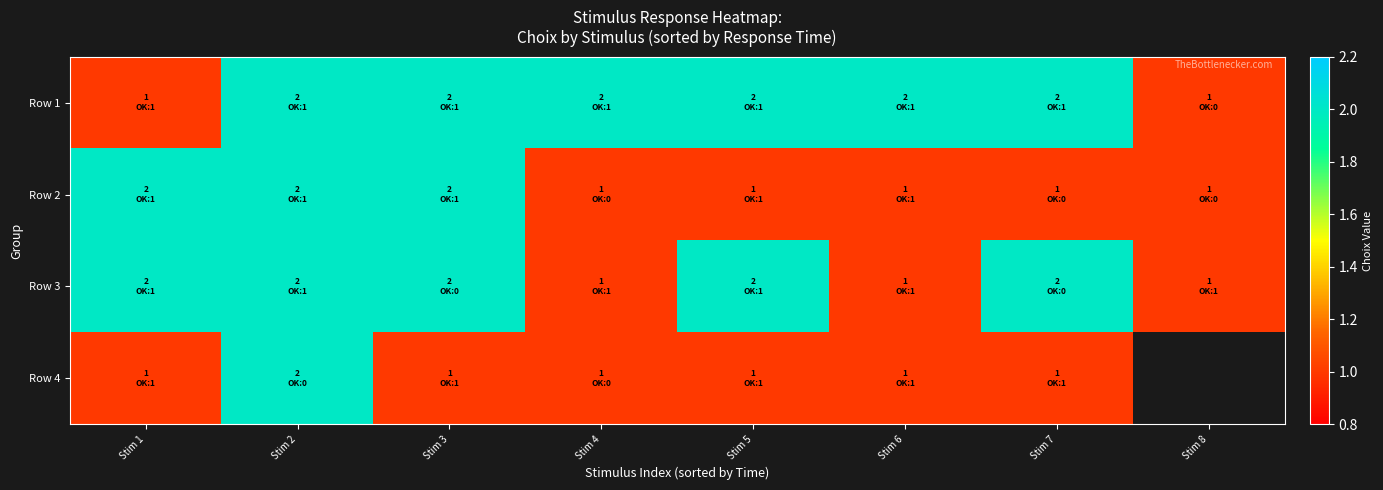

The value of Row 2 at Stim 8 is 0.6. True or false?

False